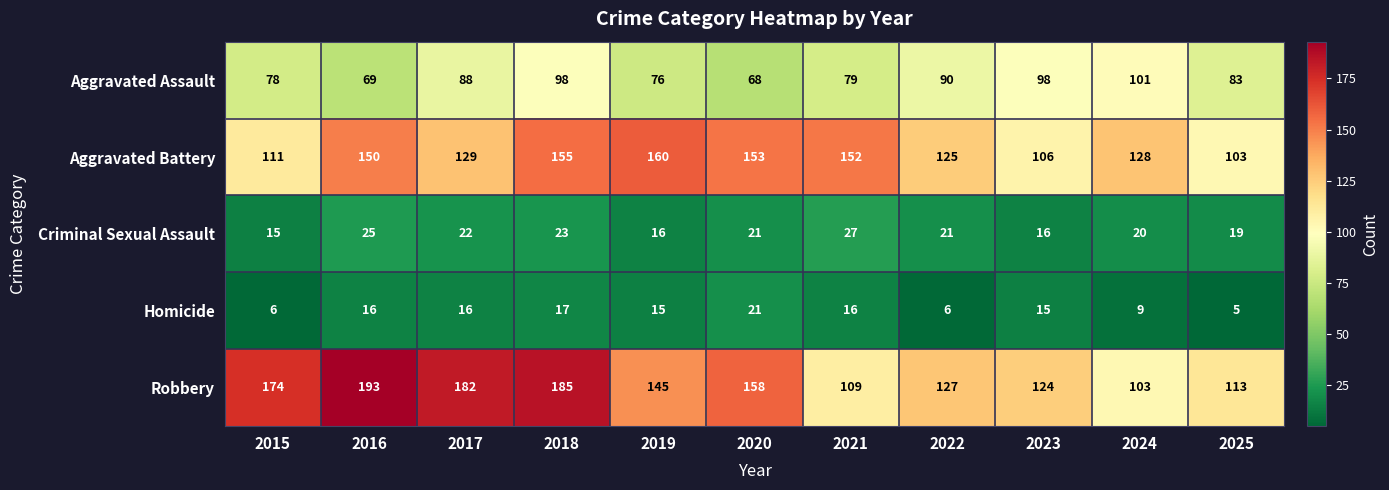

Which category has the lowest value in the Robbery series?

2024